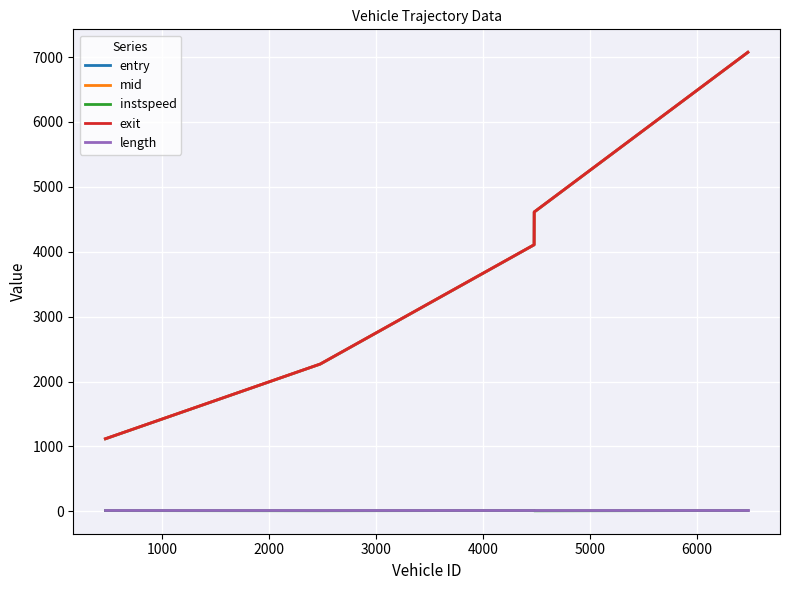

What is the maximum value shown in the chart?

7073.7